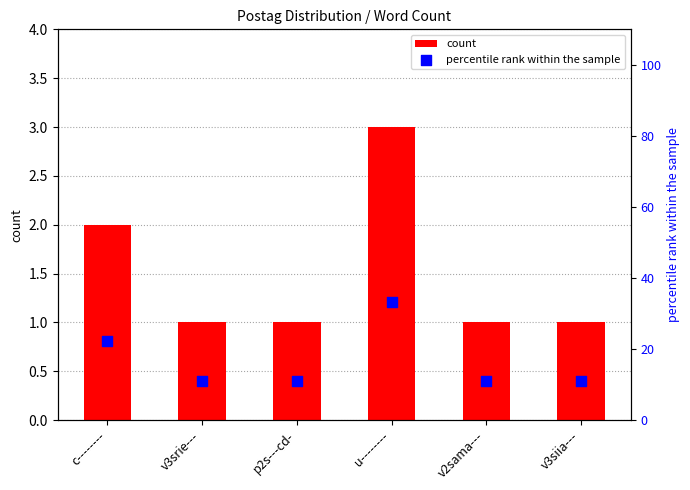

Which series reaches the minimum Y coordinate?

count